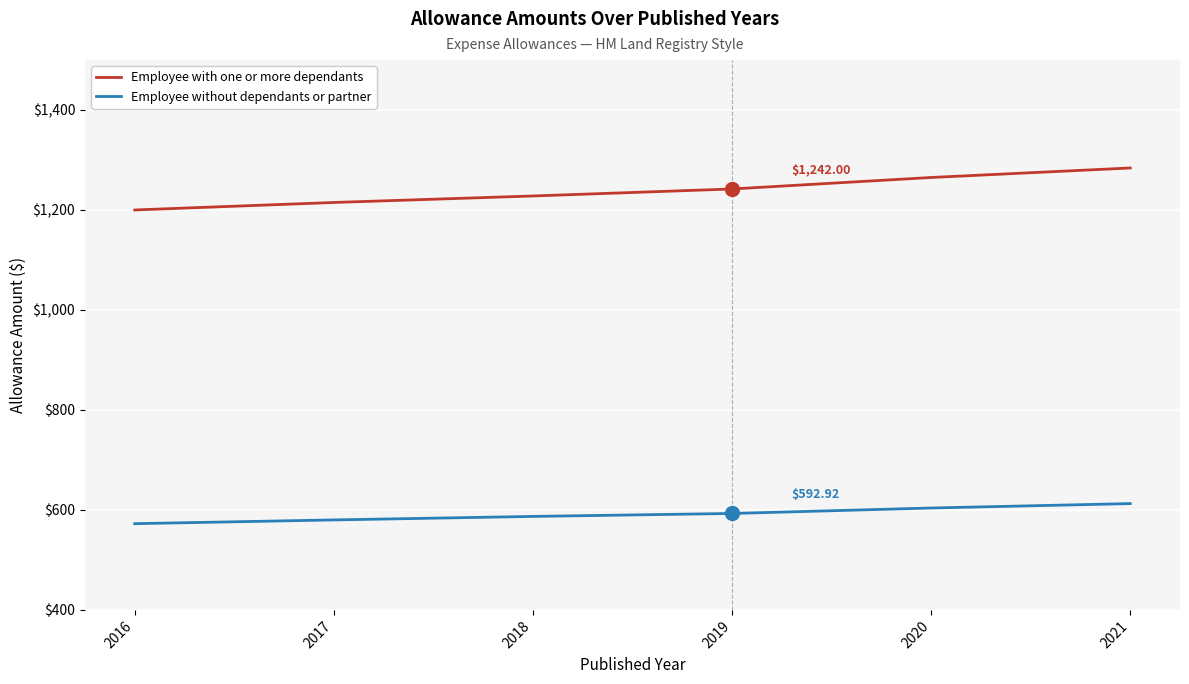

The Employee without dependants or partner series shows 881.4 at 2019. True or false?

False